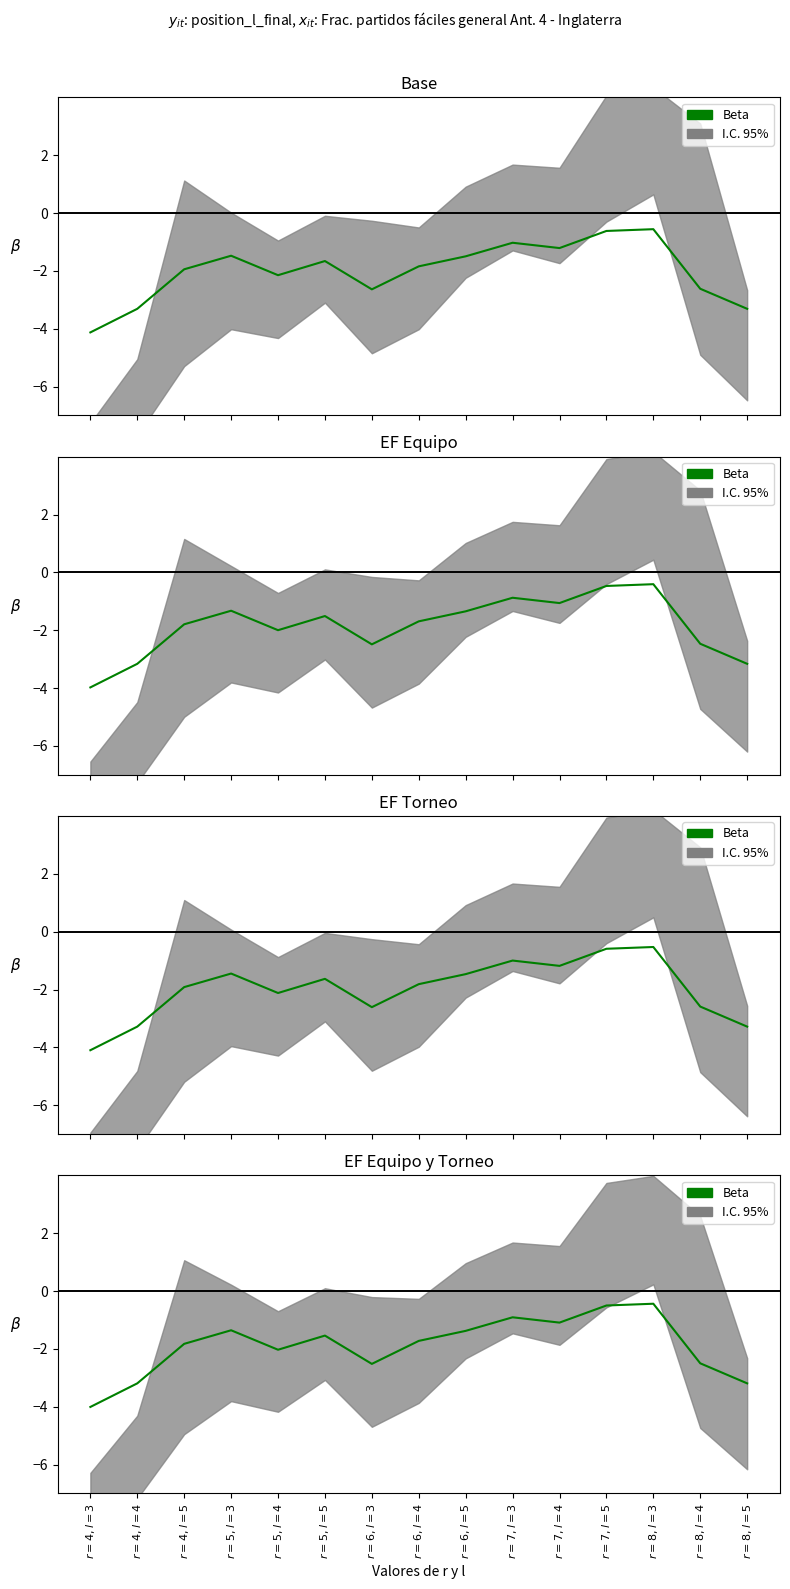

Reading left to right, what are all the values shown in this chart?

$r=4, l=3$=-4.0	$r=4, l=4$=-3.2	$r=4, l=5$=-1.8	$r=5, l=3$=-1.4	$r=5, l=4$=-2.0	$r=5, l=5$=-1.5	$r=6, l=3$=-2.5	$r=6, l=4$=-1.7	$r=6, l=5$=-1.4	$r=7, l=3$=-0.9	$r=7, l=4$=-1.1	$r=7, l=5$=-0.5	$r=8, l=3$=-0.4	$r=8, l=4$=-2.5	$r=8, l=5$=-3.2